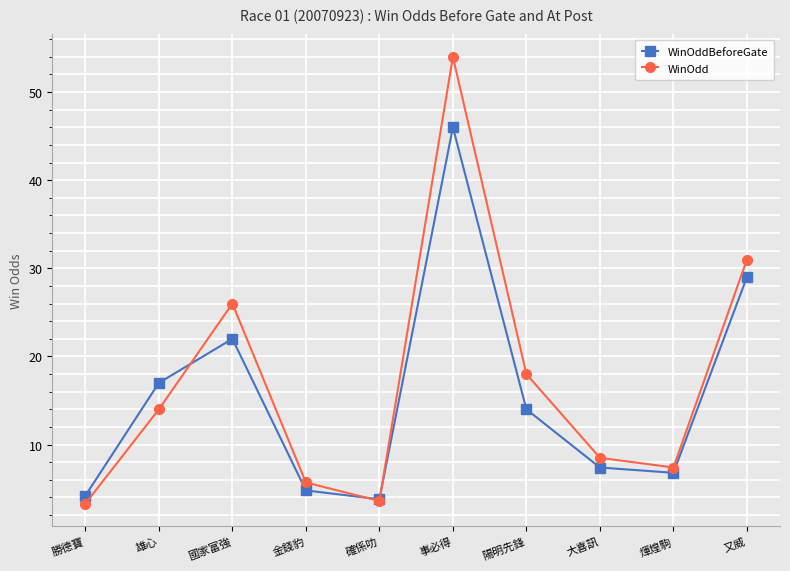

The value of WinOdd at 雄心 is 14.0. True or false?

True